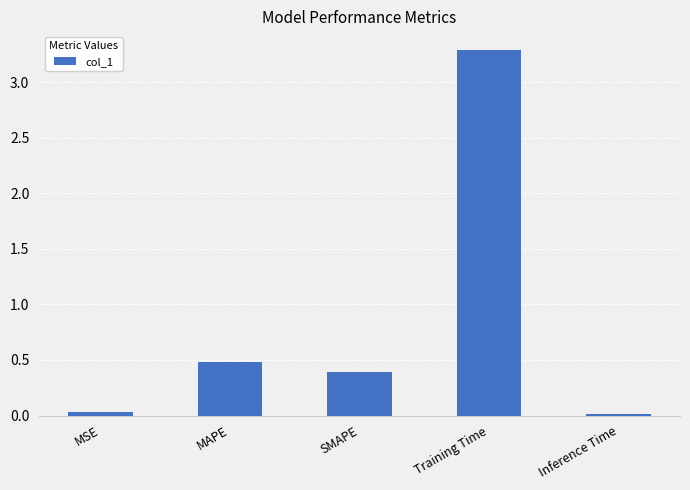

What is the difference between the maximum and minimum values?

3.3